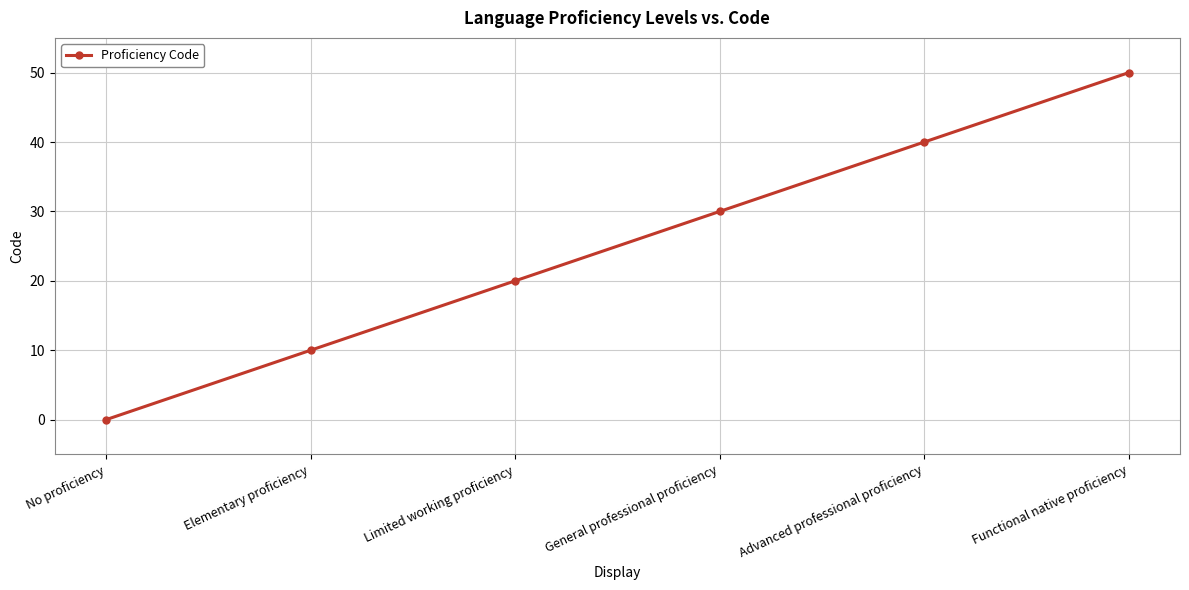

The value at Advanced professional proficiency is 22. True or false?

False